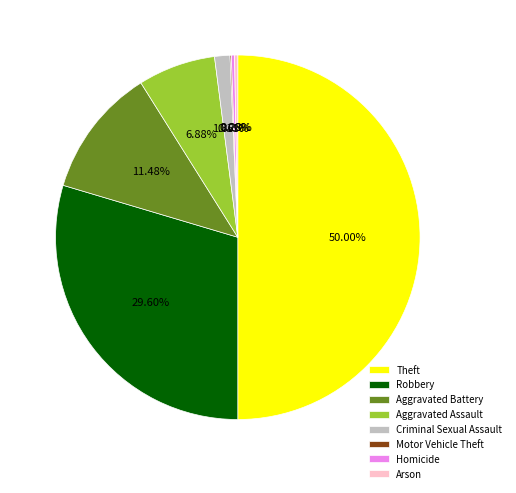

Which has a higher value, Theft or Robbery?

Theft